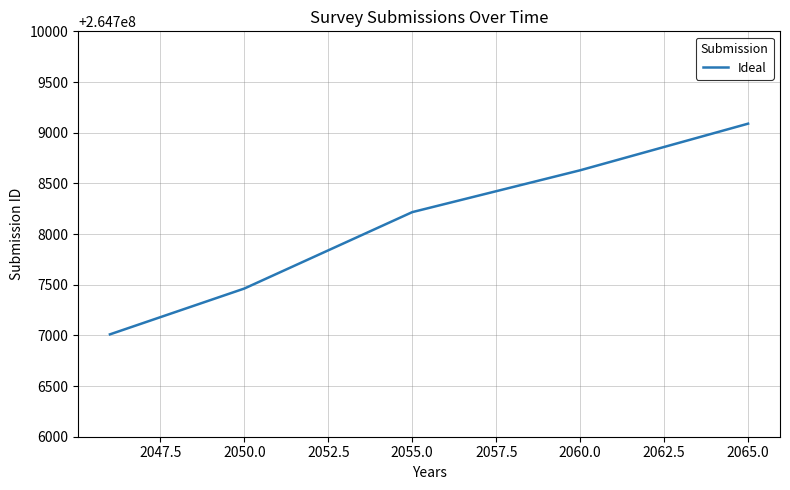

What is the maximum value shown in the chart?

264709089